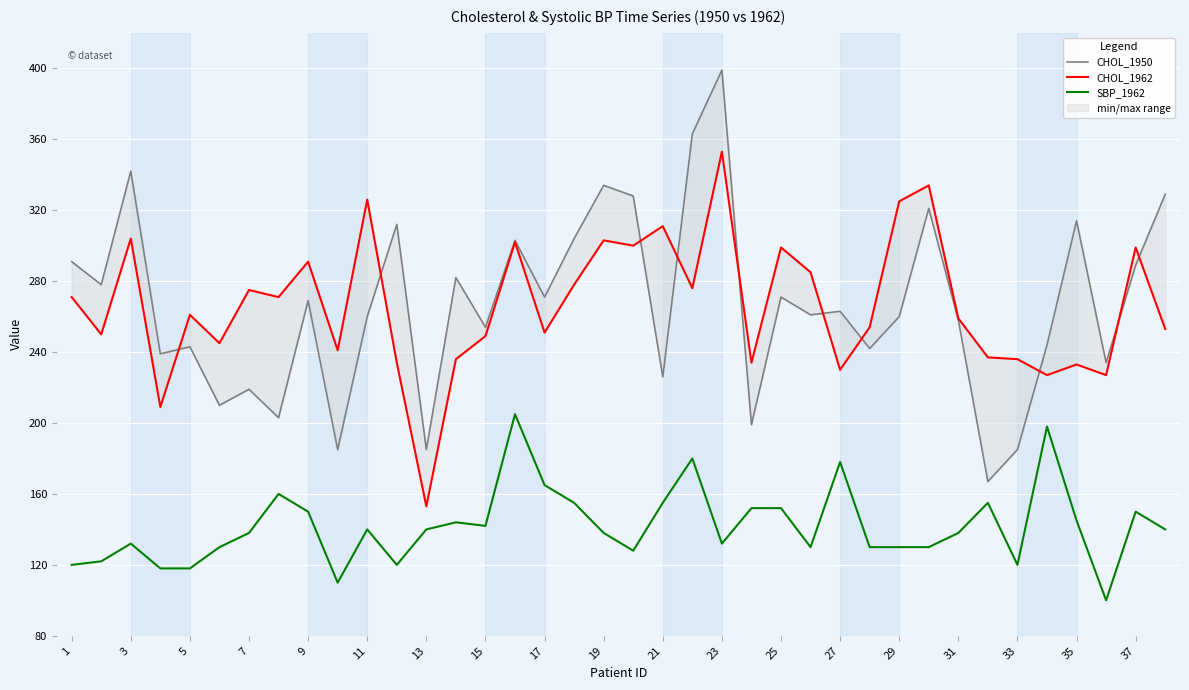

In CHOL_1950, how many points are lower than both neighbors (excluding endpoints)?

14